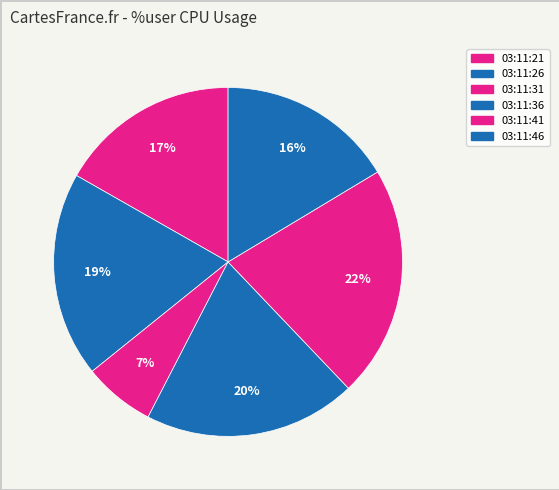

Rank the categories by value from lowest to highest.

03:11:31, 03:11:46, 03:11:21, 03:11:26, 03:11:36, 03:11:41